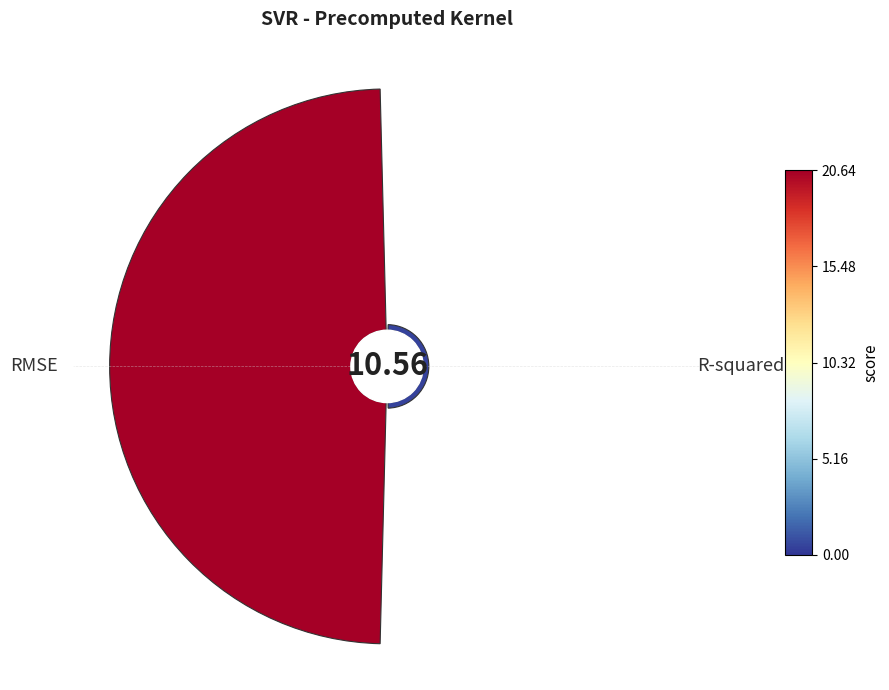

What is the total percentage of R-squared and RMSE?

100.0%